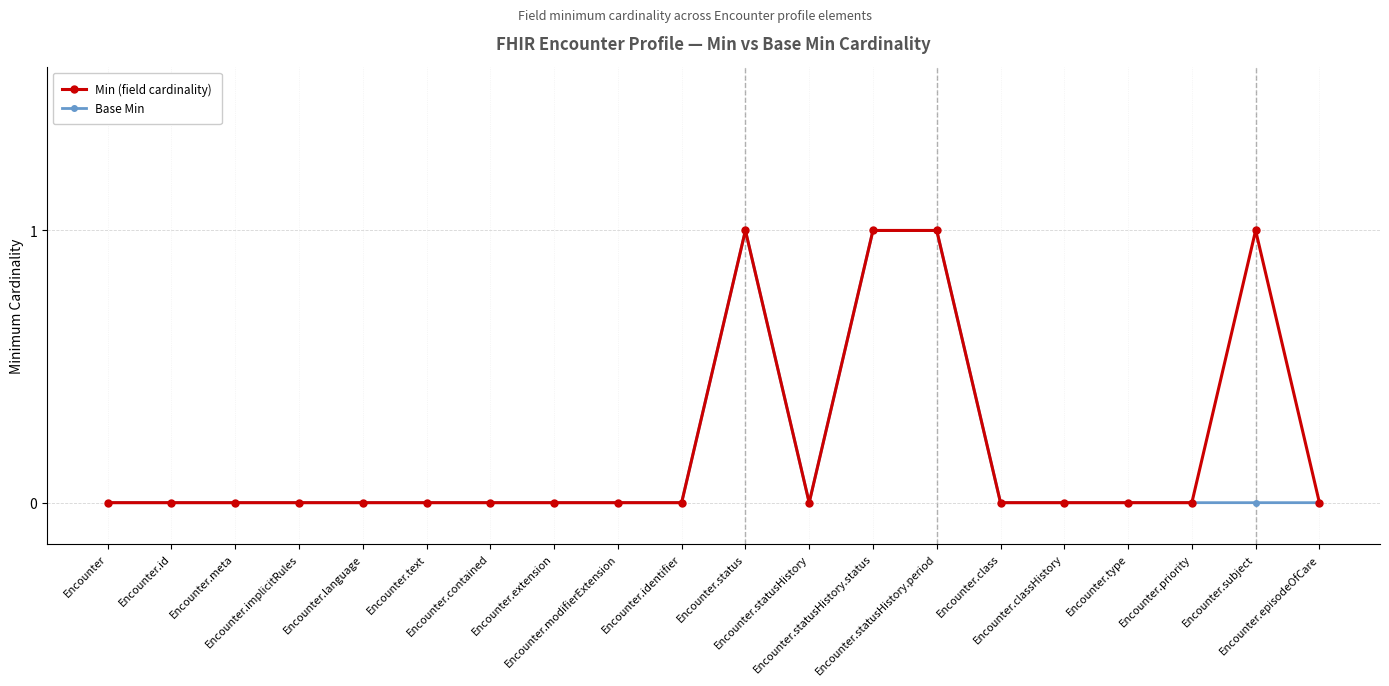

At how many categories does at least one series exceed 0?

4